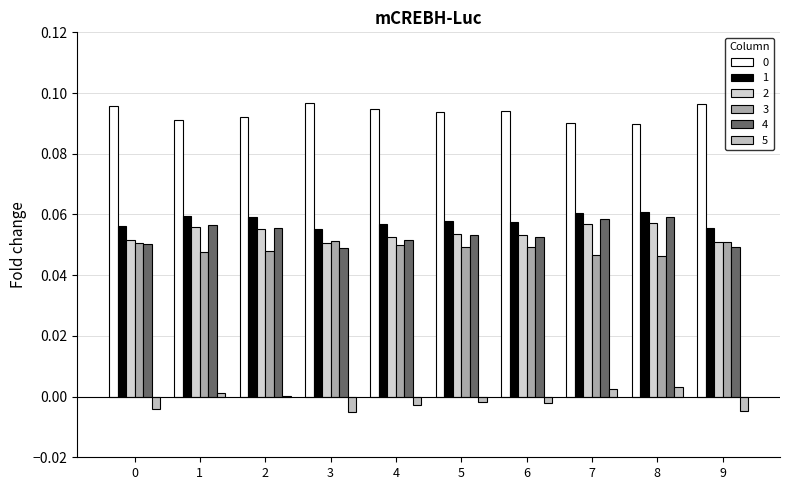

Which series changed the most between 1 and 2?

4